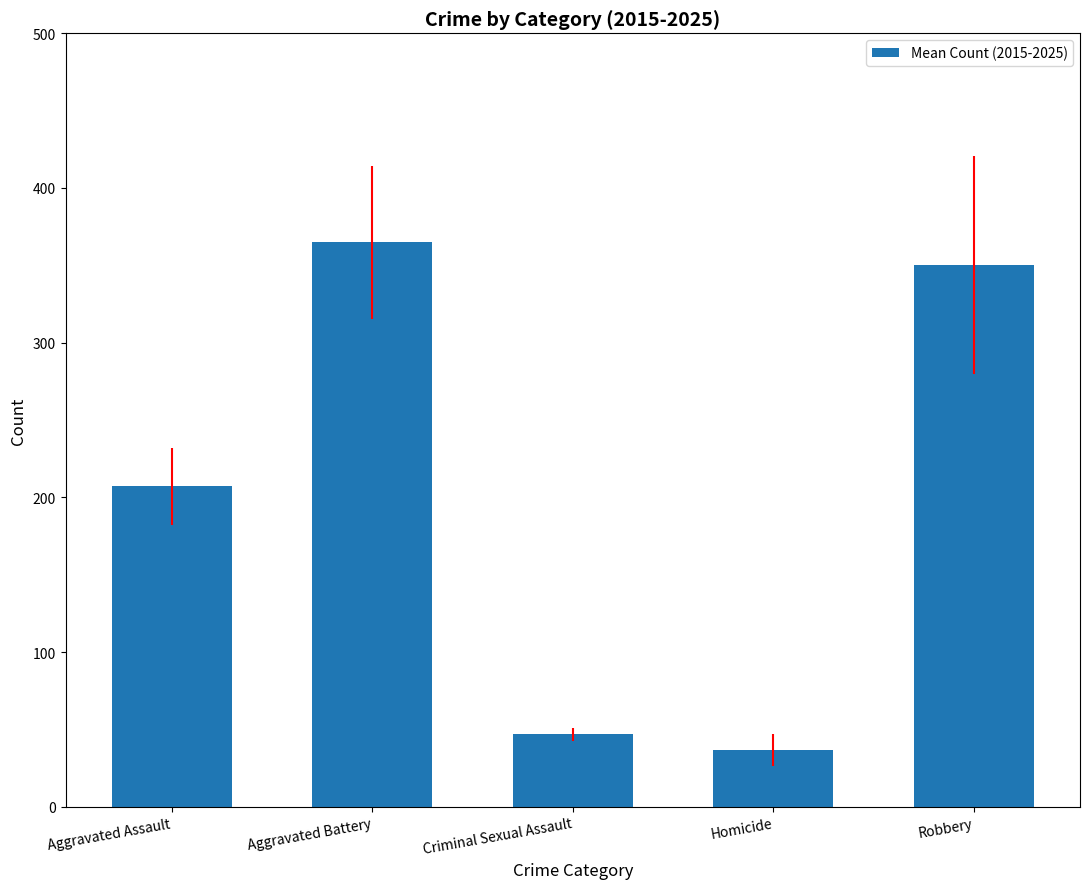

Reading right to left, what are all the values shown in this chart?

350.0	36.7	46.9	365.0	207.3